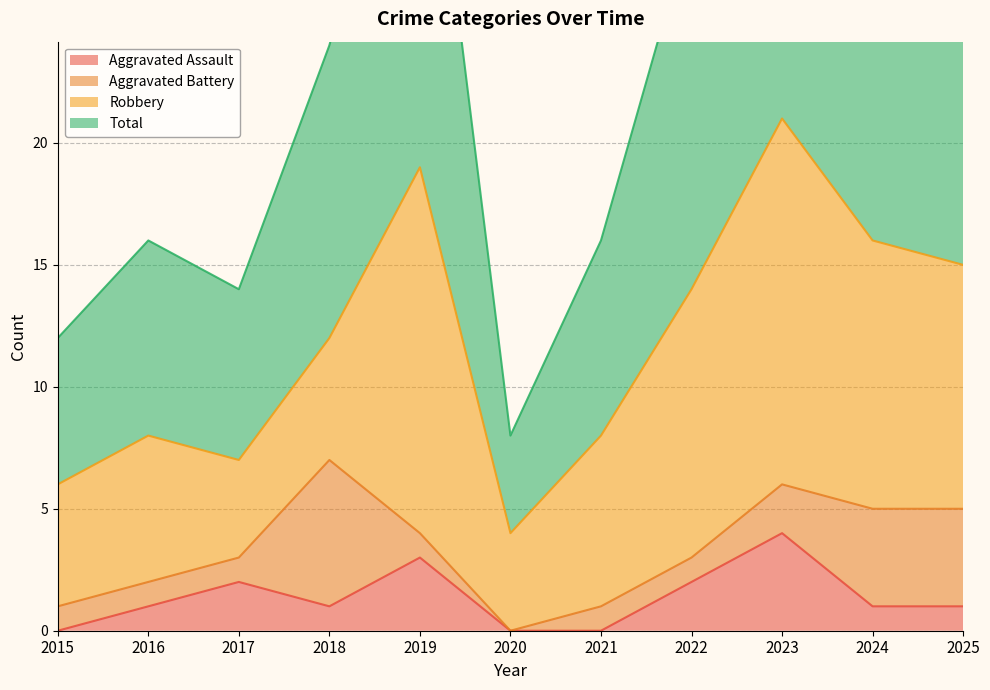

The value of Aggravated Assault at 2017 is 3. True or false?

False